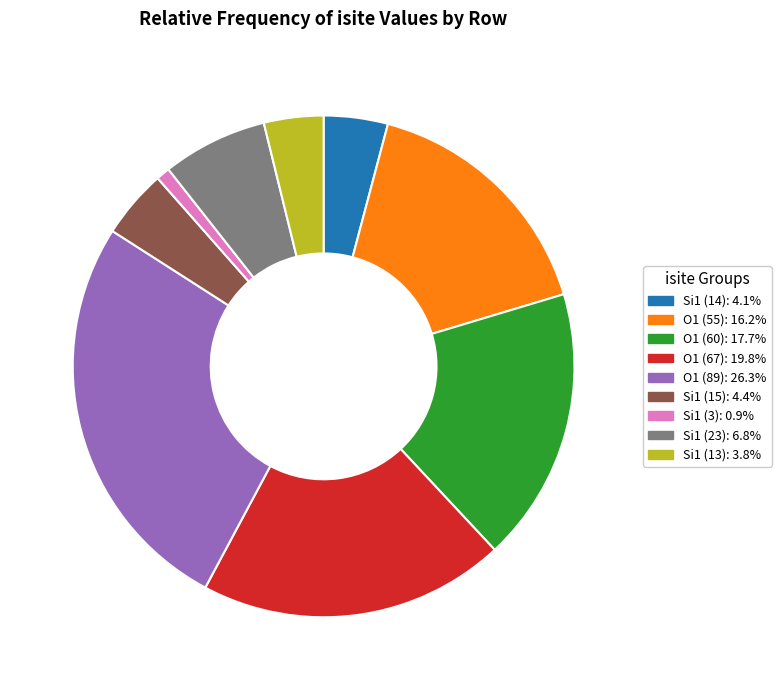

Count the number of slices in the pie.

9